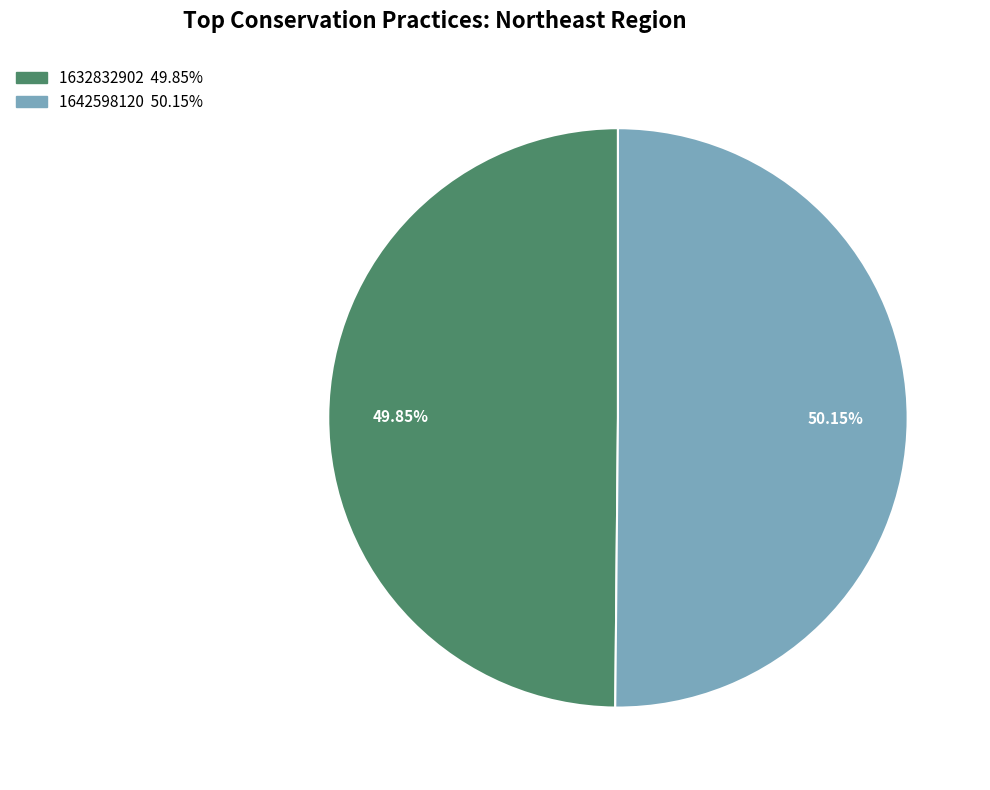

Which slice is the largest?

1642598120